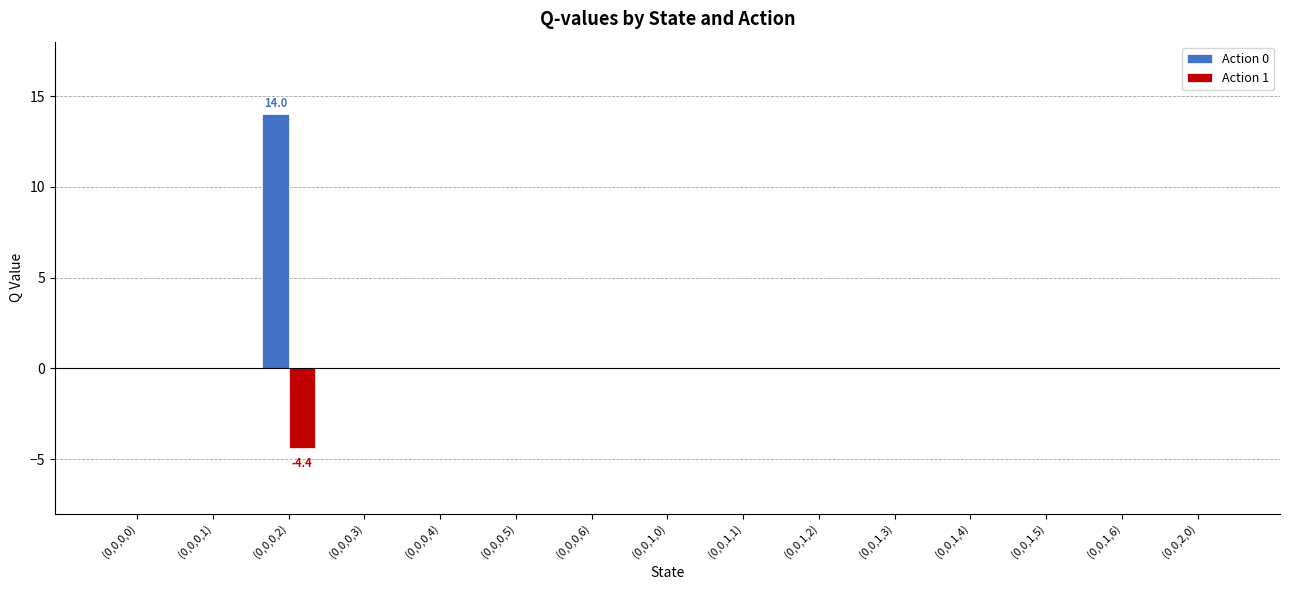

How many series are shown in this chart?

2